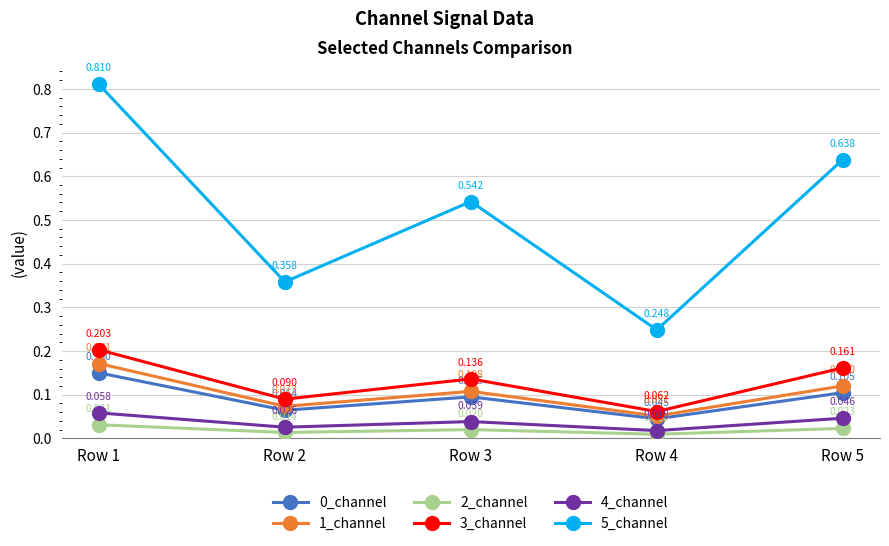

True or false: 4_channel and 3_channel cross at least once.

False